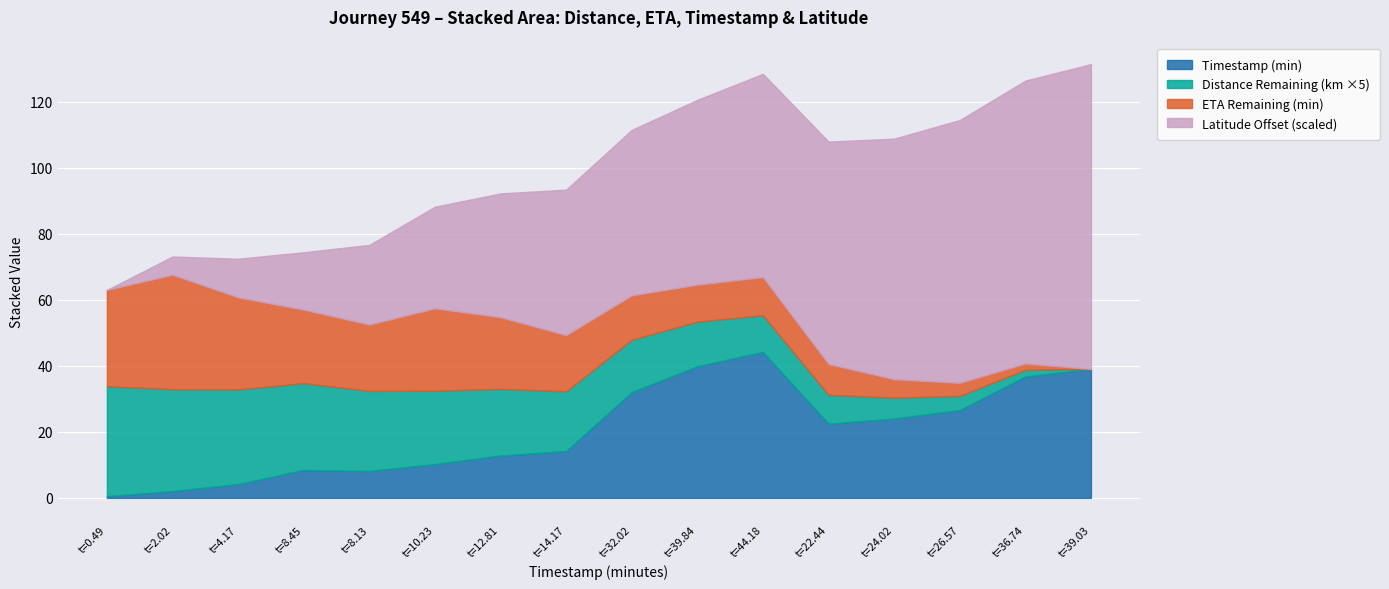

How many distinct data groups are displayed?

4